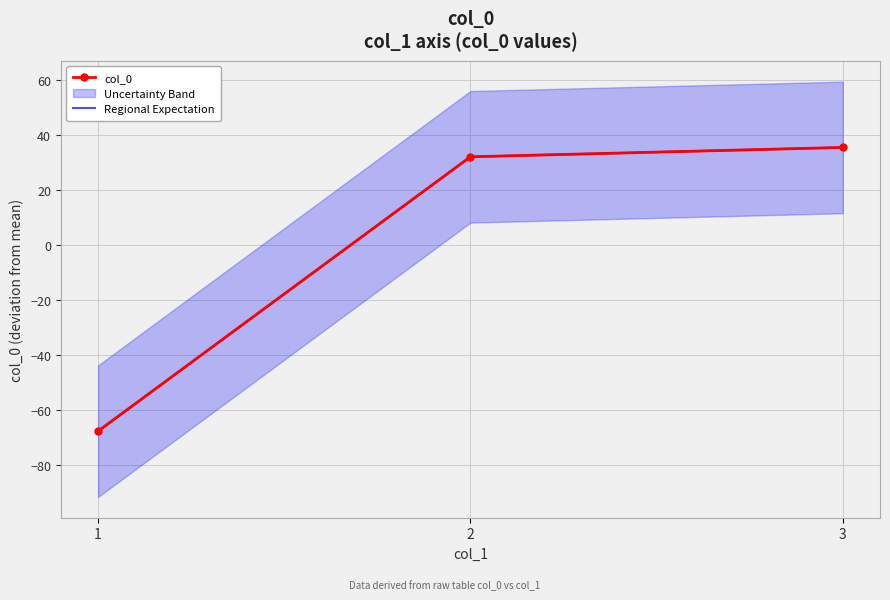

What is the approximate value of Regional Expectation at 2?

32.1